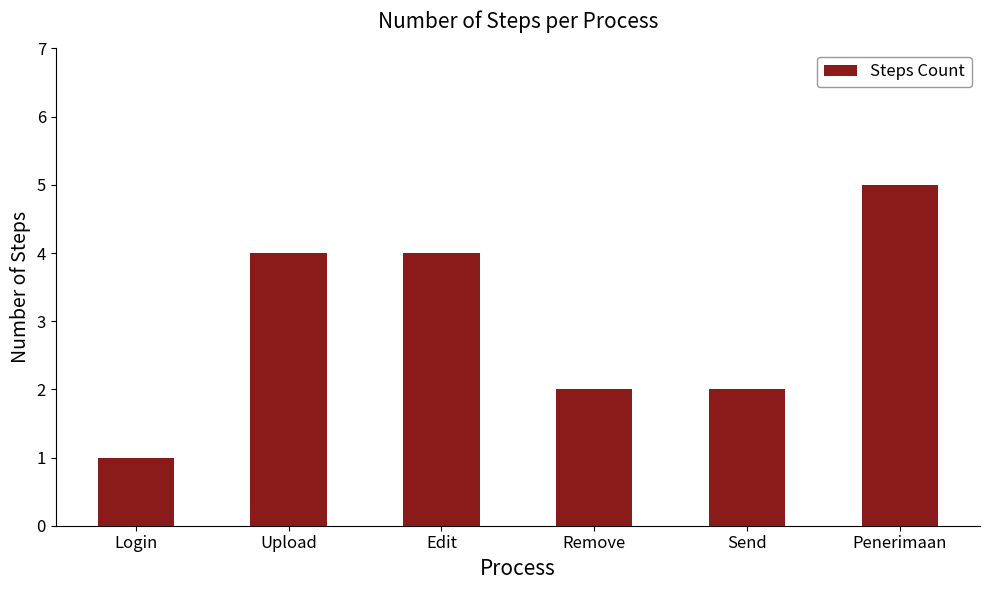

What is the maximum value shown in the chart?

5